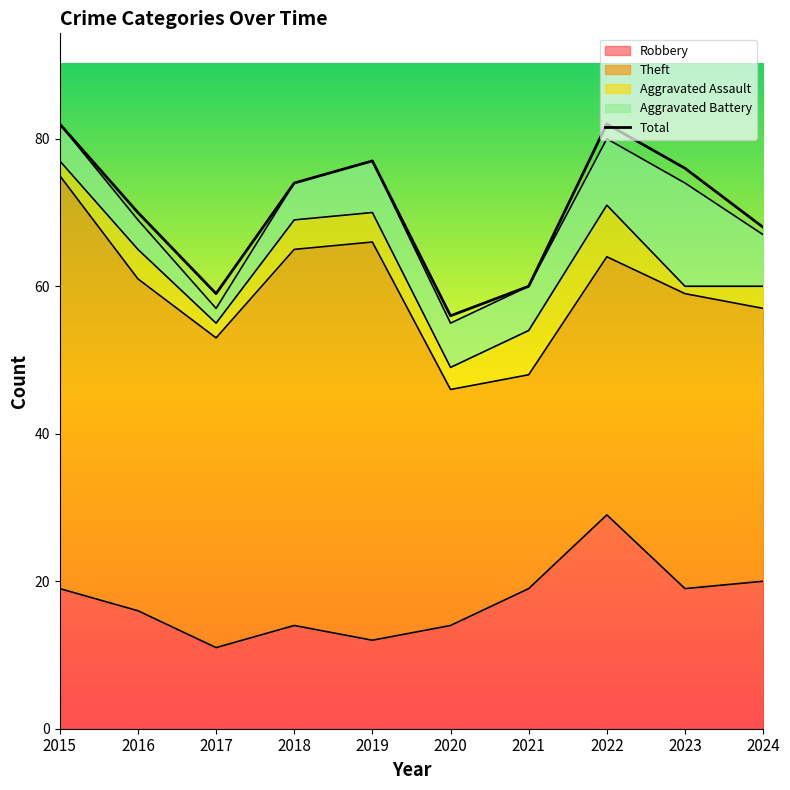

Reading left to right, transcribe all the data shown in this chart.

2015=82	2016=70	2017=59	2018=74	2019=77	2020=56	2021=60	2022=82	2023=76	2024=68